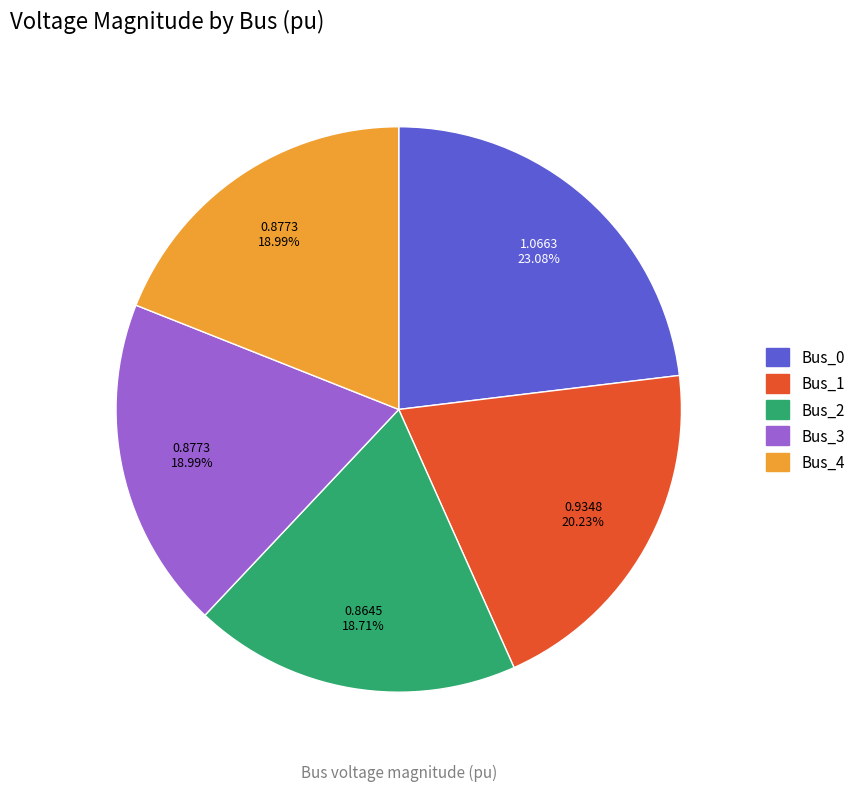

To the nearest percent, what is the average slice percentage?

20%